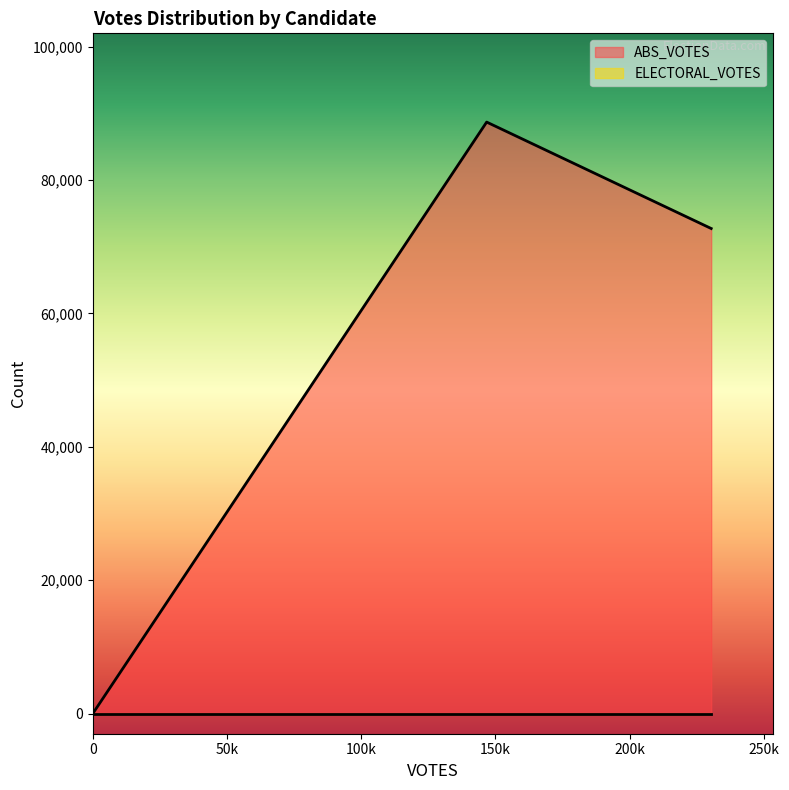

How many series are shown in this chart?

2